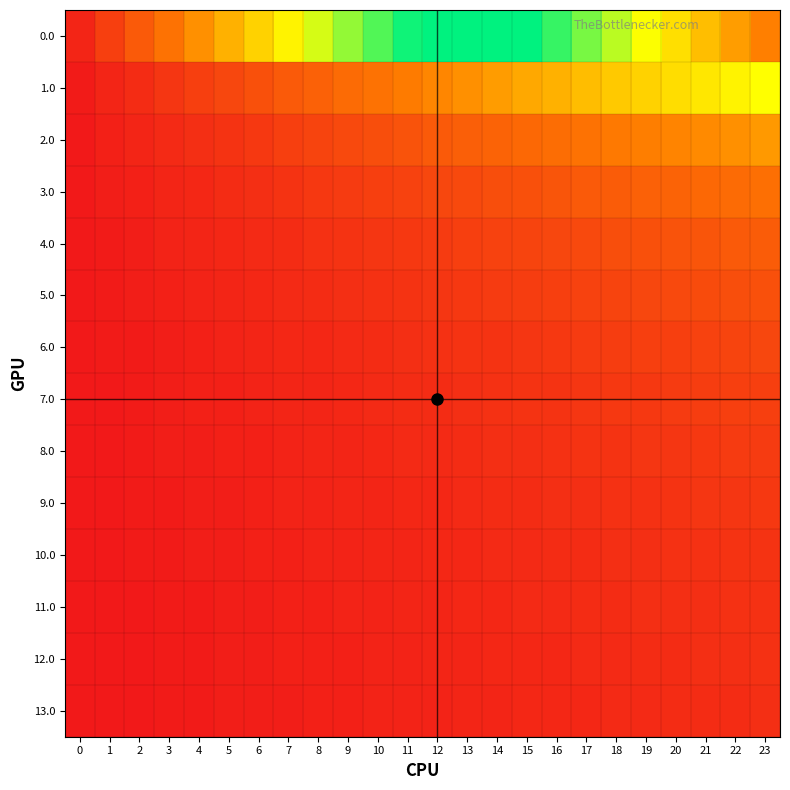

Which has a higher value, 11 or 22?

22